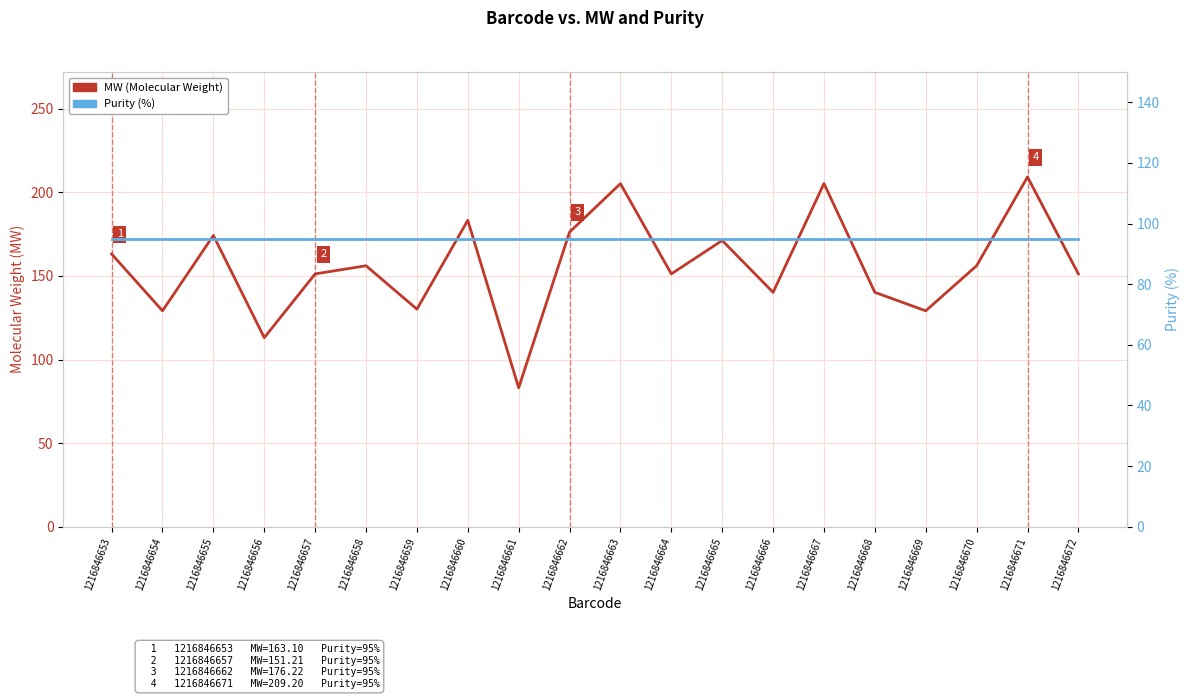

How many times do Purity (%) and MW (Molecular Weight) cross each other?

2